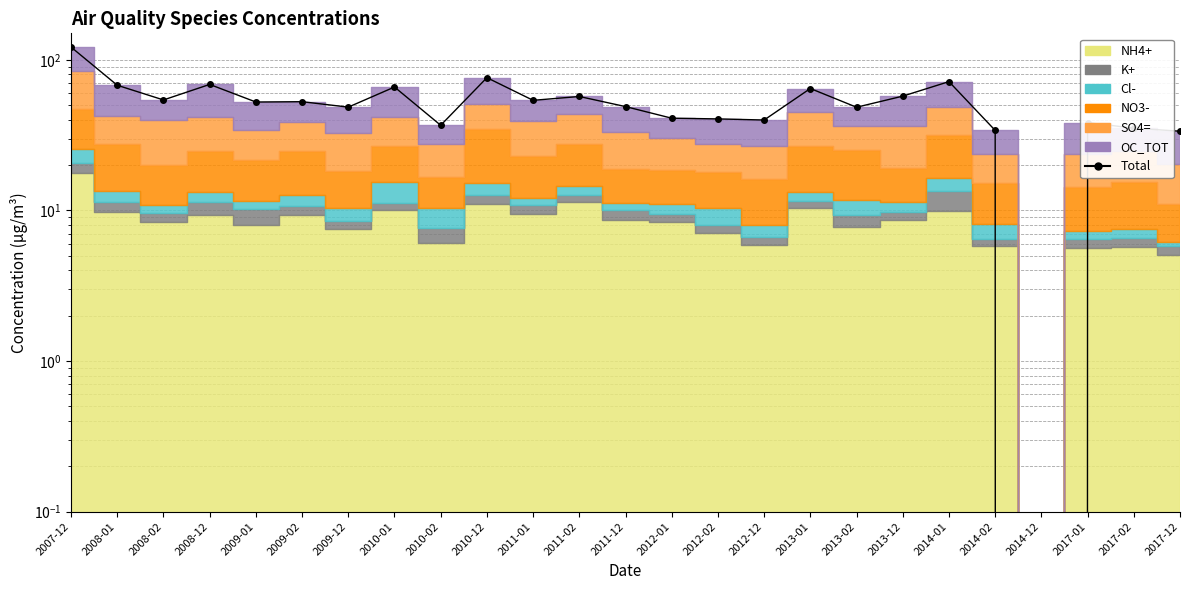

What is the label of the 17th point from the right?

2010-02